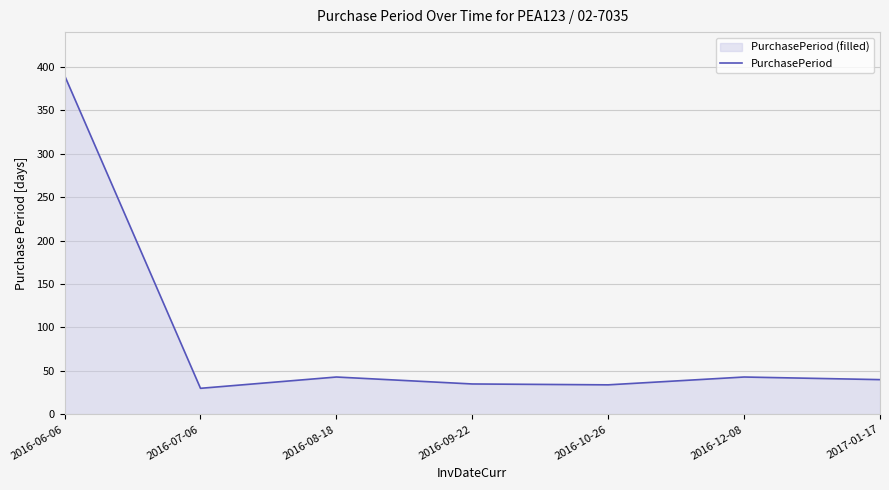

The value at 2016-12-08 is 74. True or false?

False